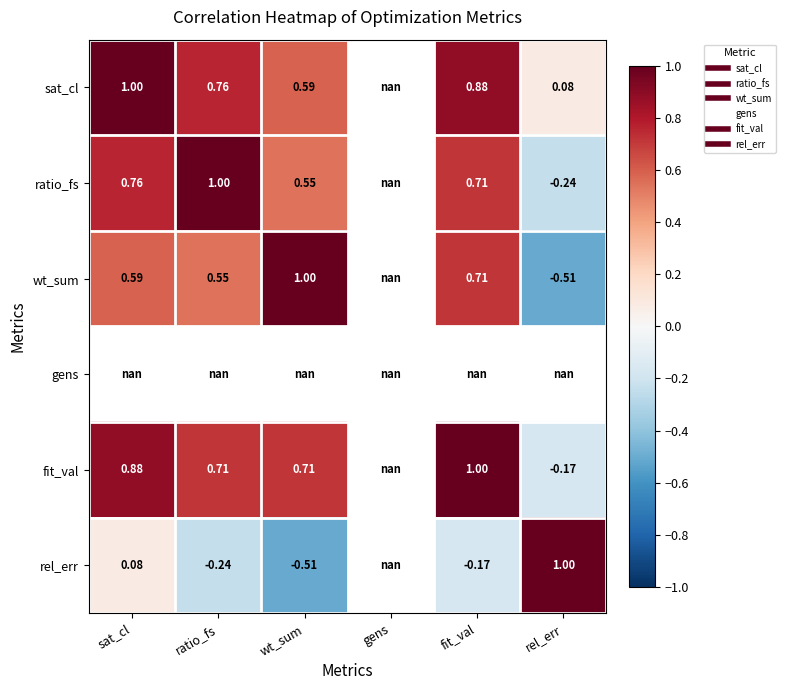

Between wt_sum and rel_err, which is larger?

wt_sum